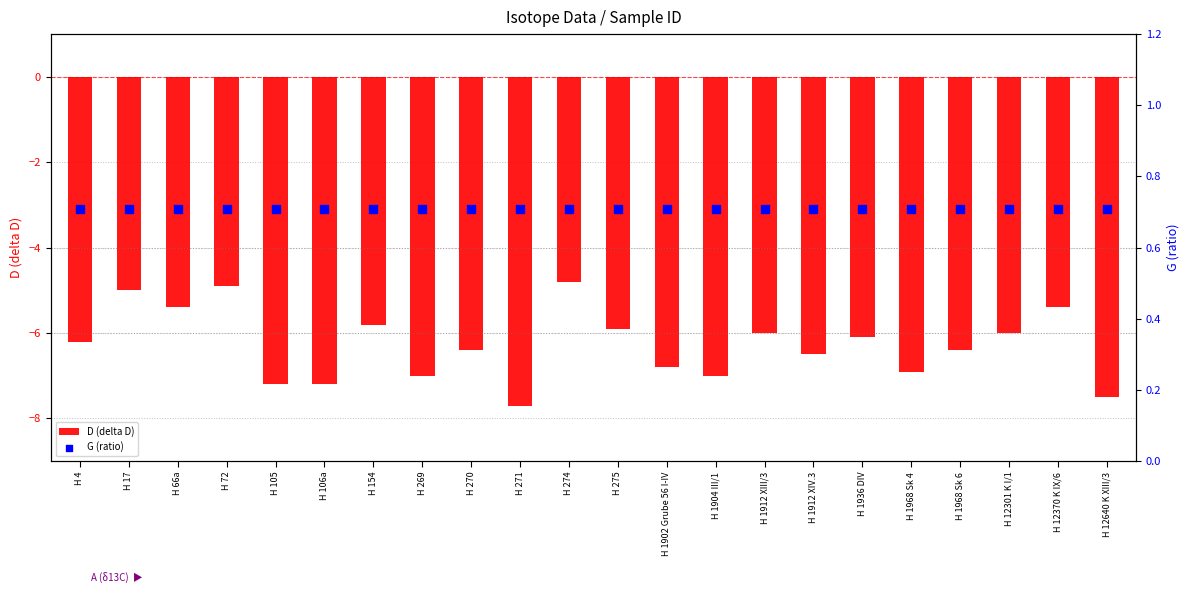

Which series has the widest spread of Y values?

D (delta D)